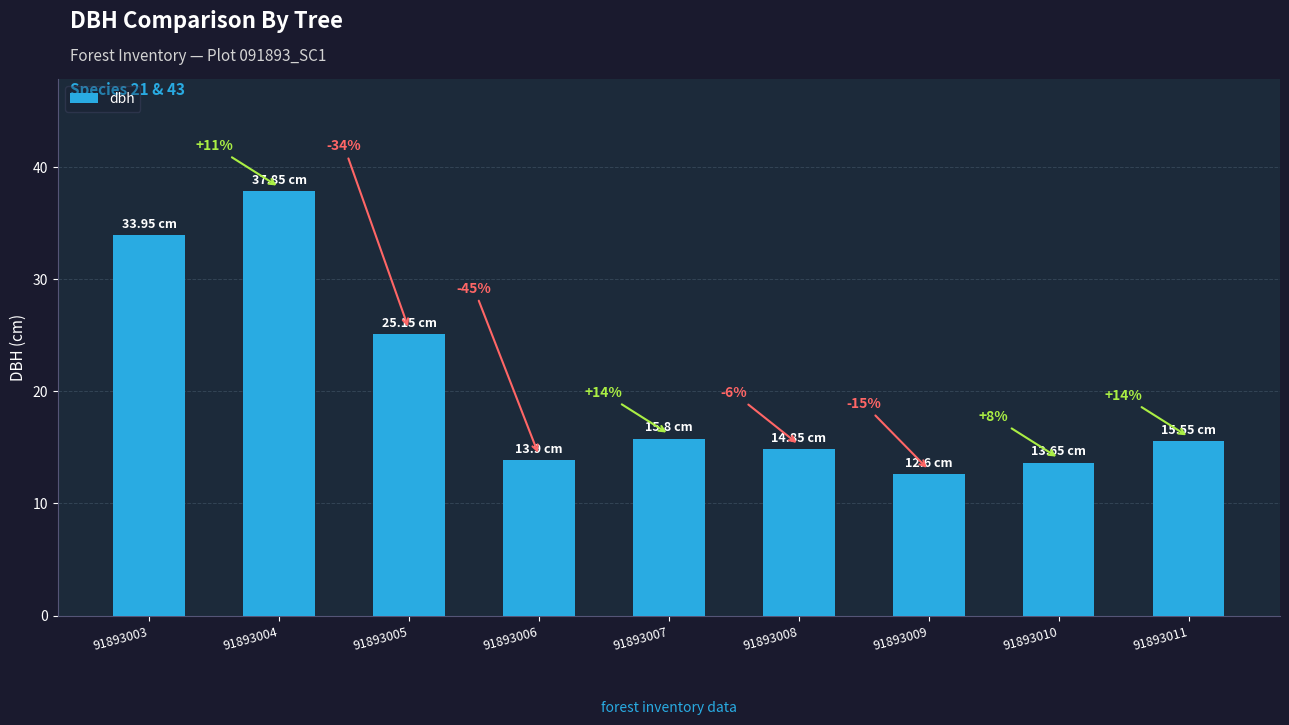

Are the bars horizontal?

No